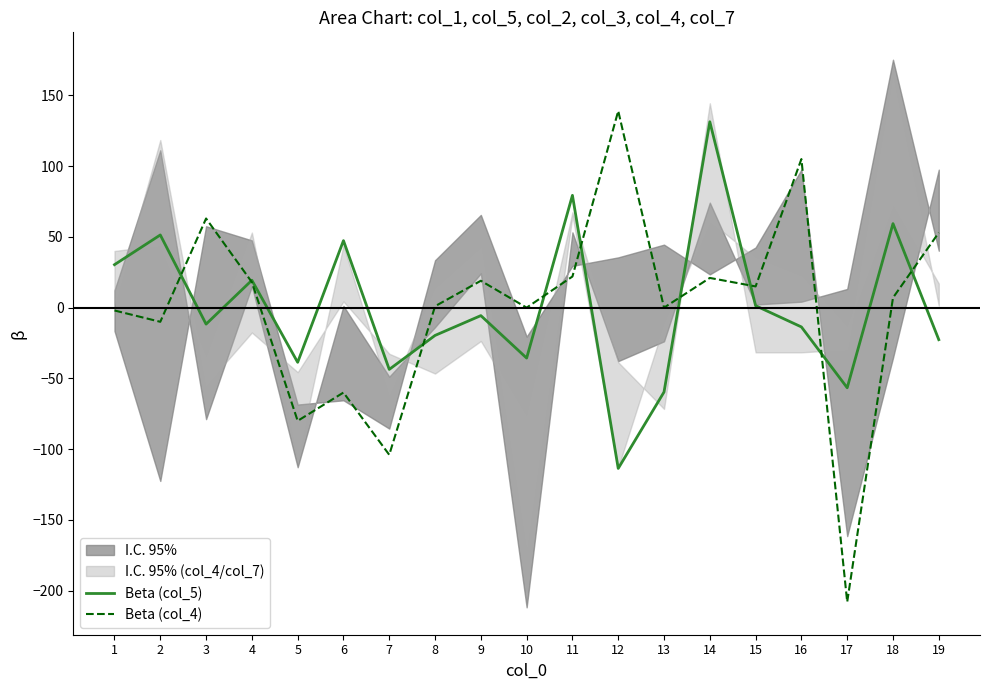

Is it true that Beta (col_4) equals 18.1 at 4?

True